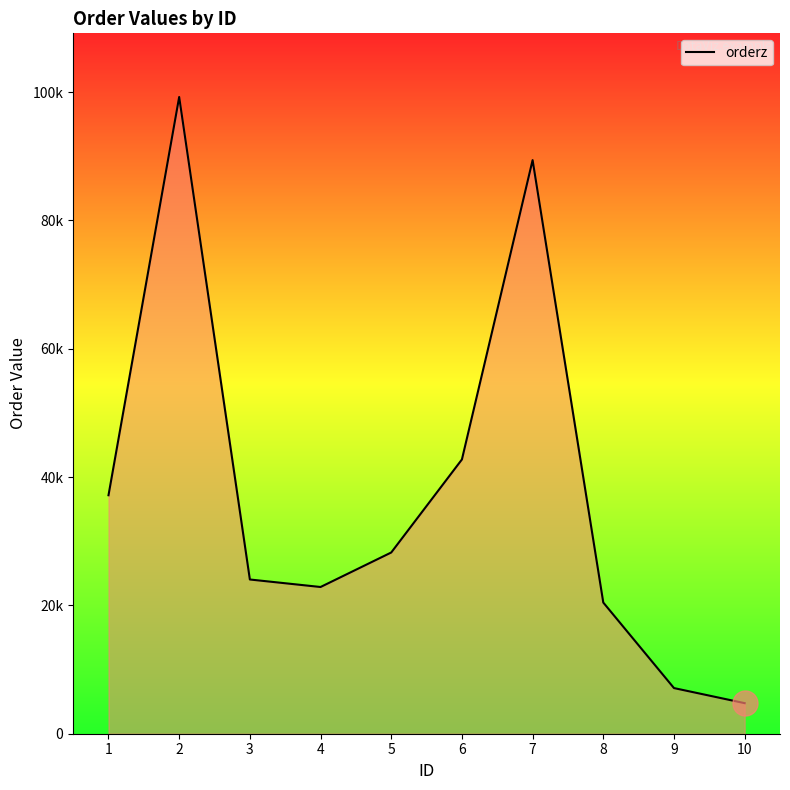

Rank the categories by value from highest to lowest.

2, 7, 6, 1, 5, 3, 4, 8, 9, 10